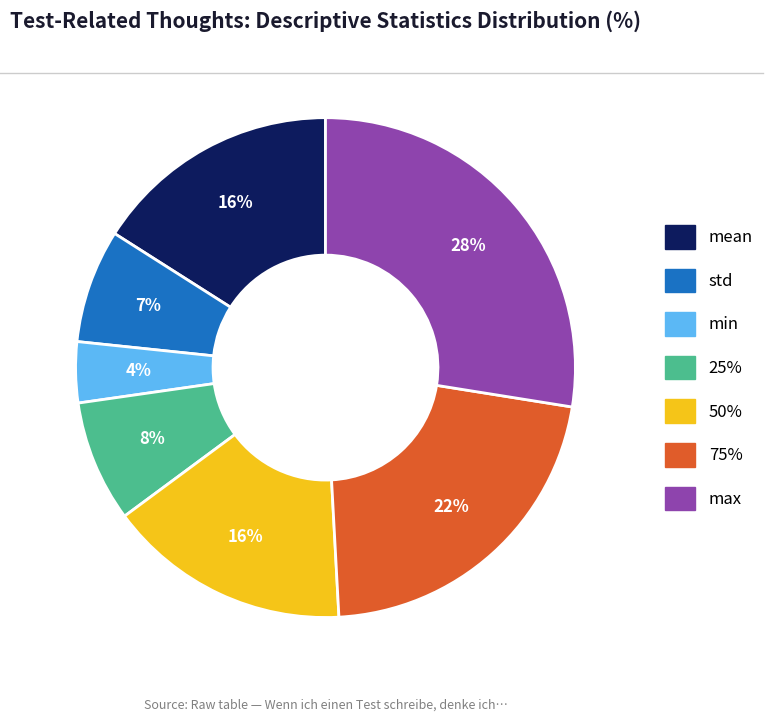

Count the number of slices in the pie.

7